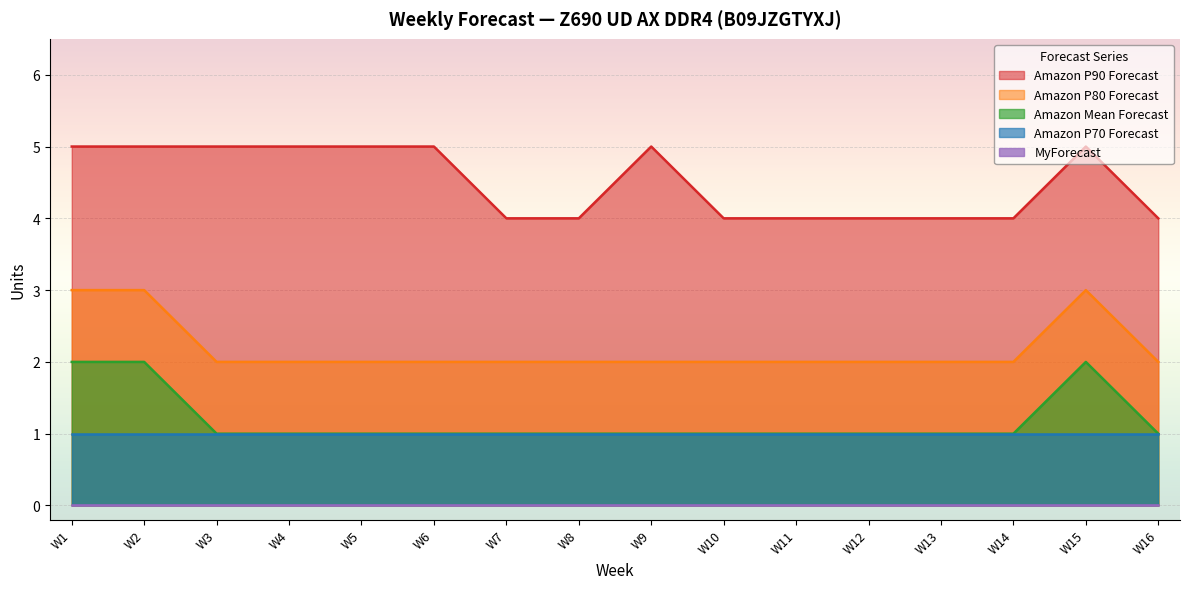

What is the spread (max minus min) of values at W4?

5